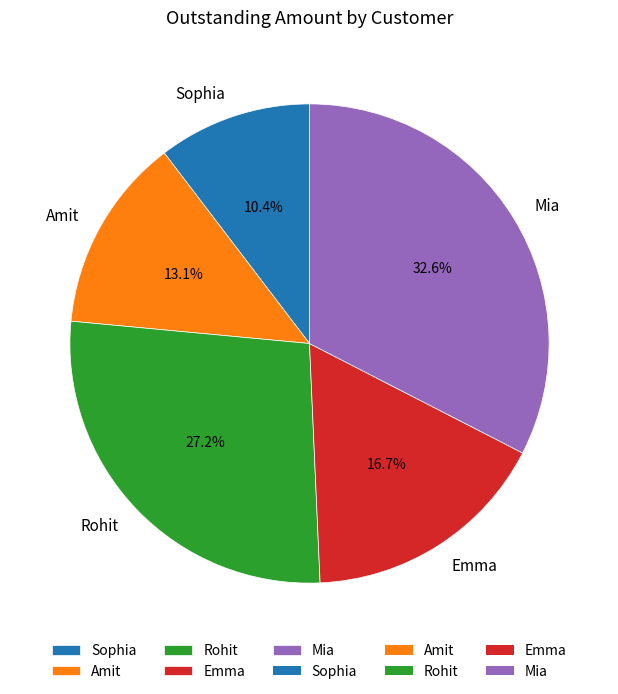

Count the number of slices in the pie.

5